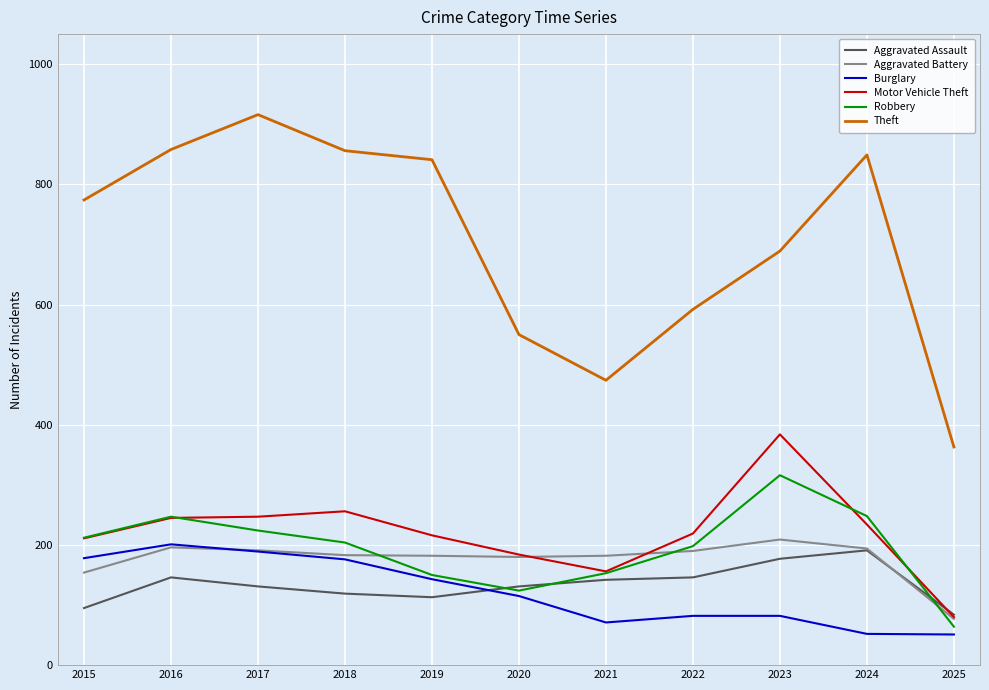

At which label does Burglary first exceed 115?

2015